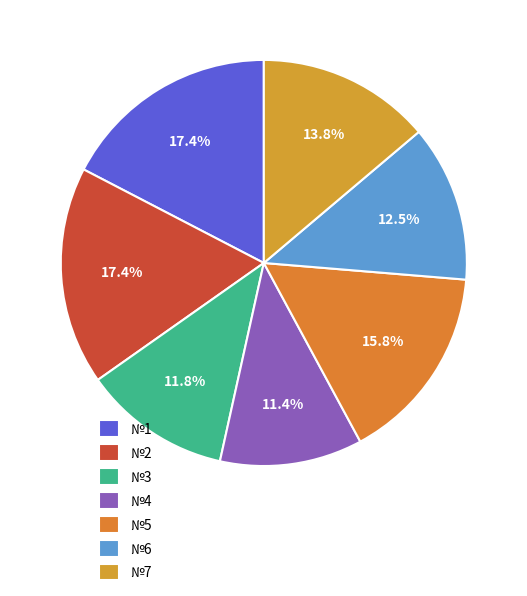

What is the largest slice in the pie chart?

№2